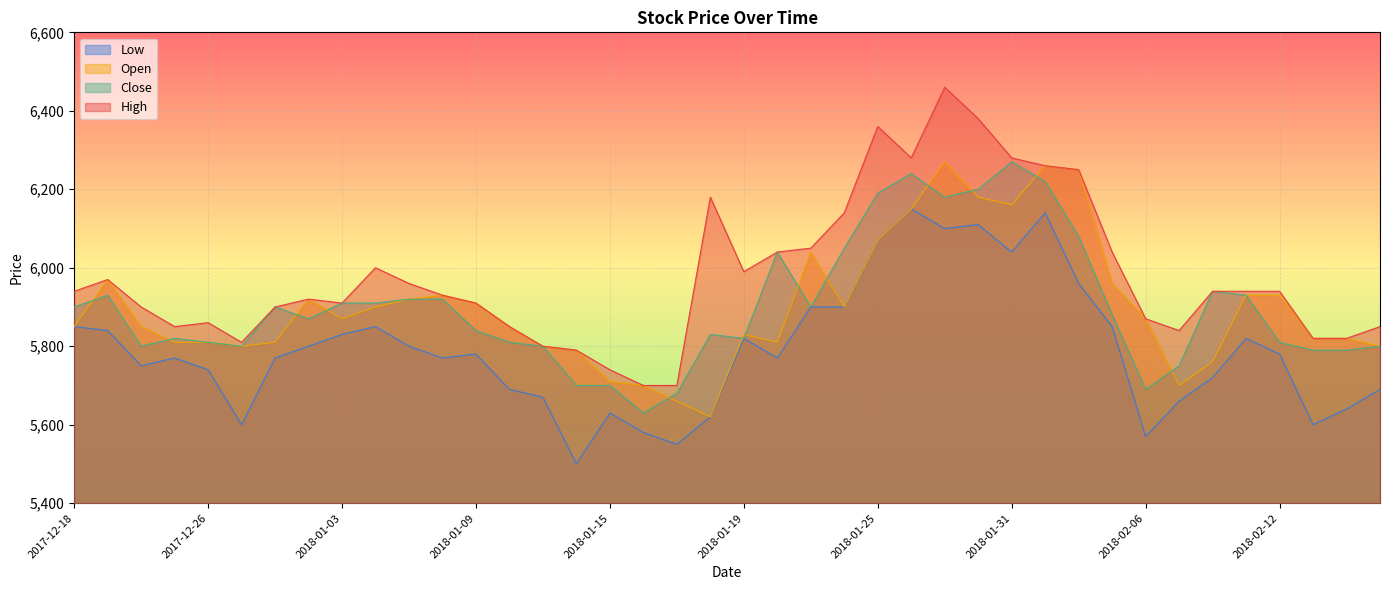

Which label corresponds to the smallest value in the chart?

2018-01-12